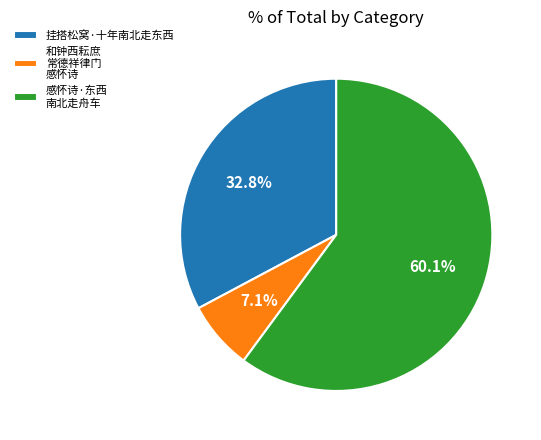

How many slices are in this pie chart?

3